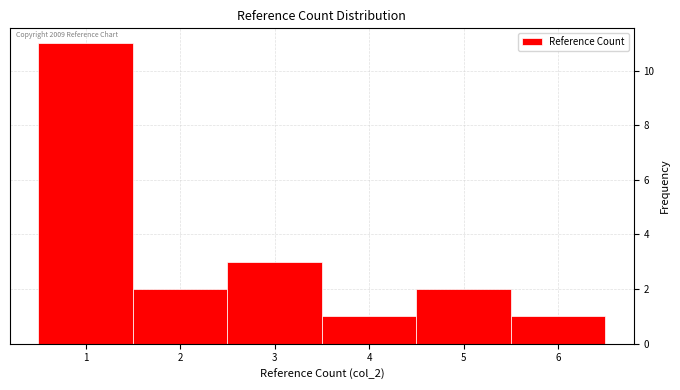

Over which range of the x-axis is the bar tallest?

0.5 to 1.5